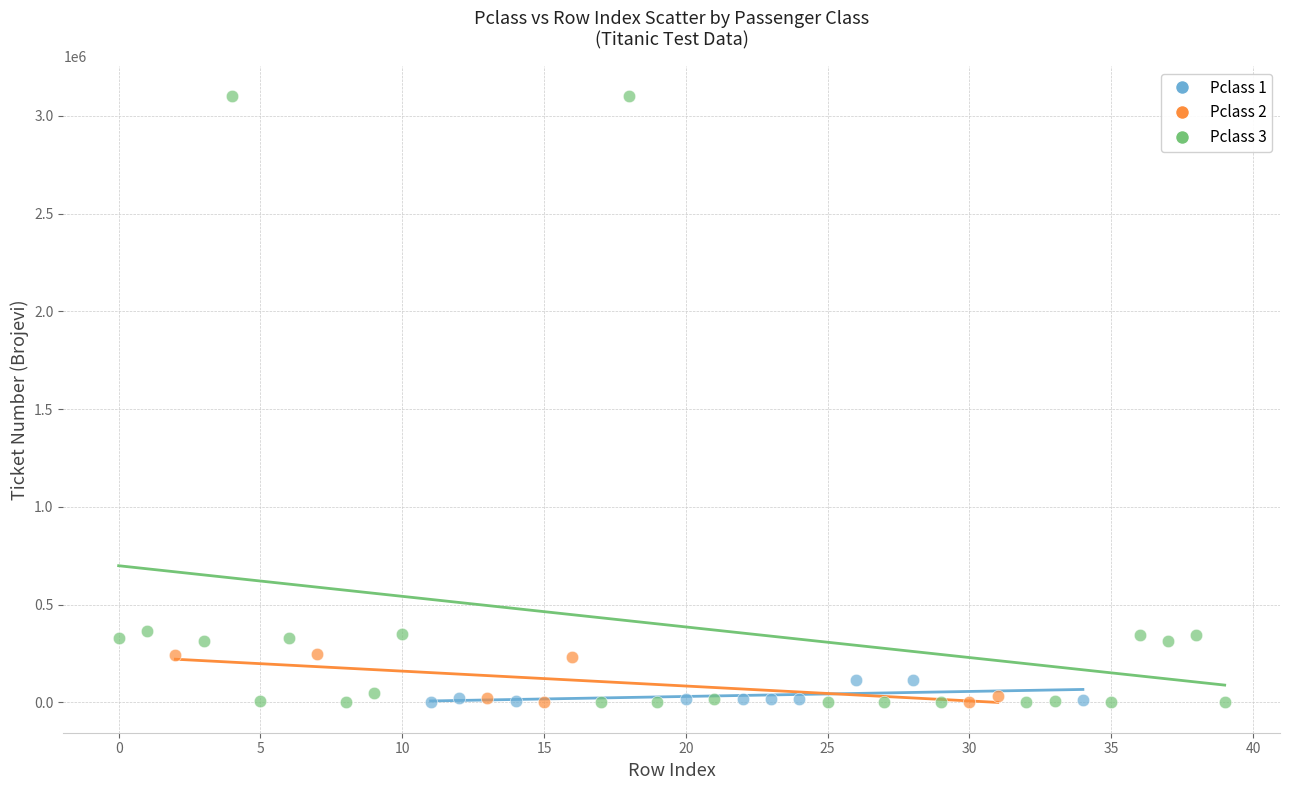

Which series has the largest Y range (max minus min)?

Pclass 3